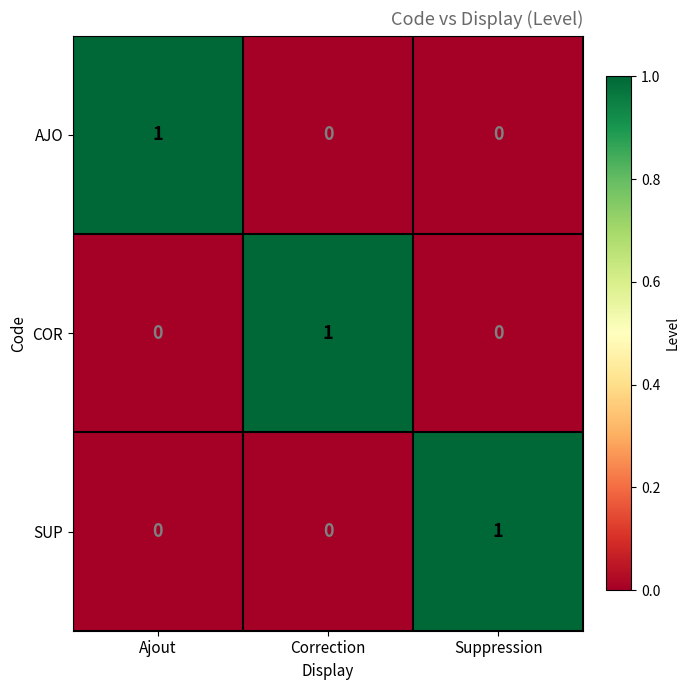

At how many categories does at least one series exceed 0?

3